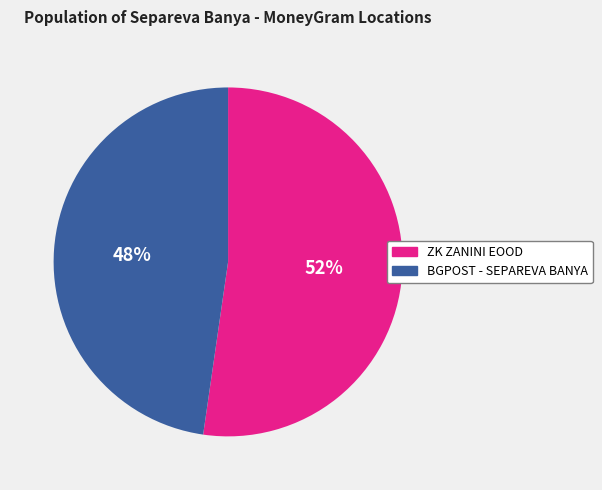

Between BGPOST - SEPAREVA BANYA and ZK ZANINI EOOD, which is larger?

ZK ZANINI EOOD